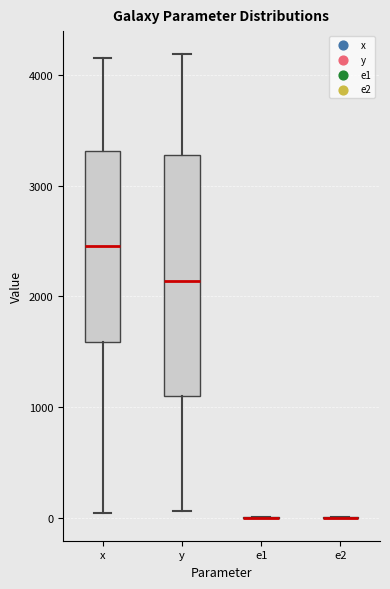

Reading left to right, read every box against the y-axis: the position of its median line, the range the box covers, and the ends of its whiskers. The values are not printed on the chart, so give them approximately, as read against the axis.

x: median 2500, box 1600 to 3300, whiskers 0 to 4200
y: median 2100, box 1100 to 3300, whiskers 100 to 4200
e1: box collapsed to a line at 0, whiskers 0 to 0
e2: box collapsed to a line at 0, whiskers 0 to 0